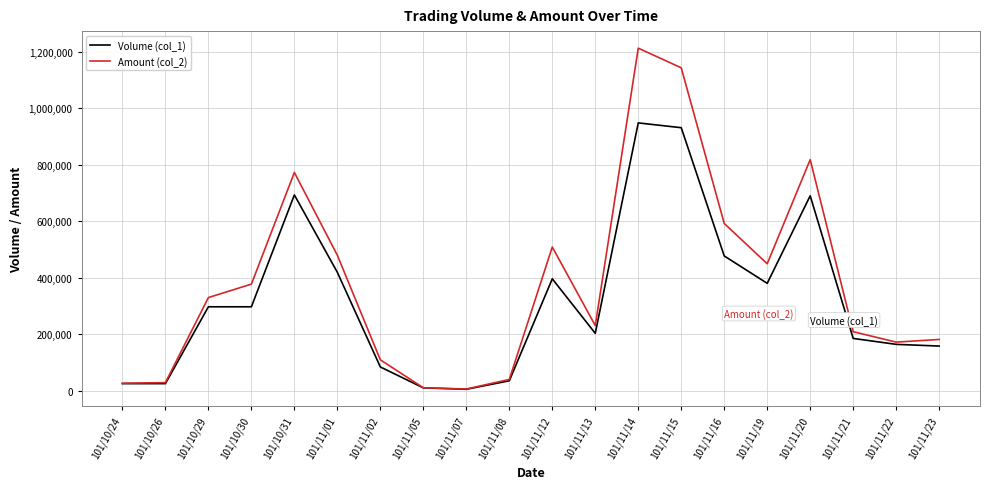

The value of Volume (col_1) at 101/11/02 is 84000. True or false?

True